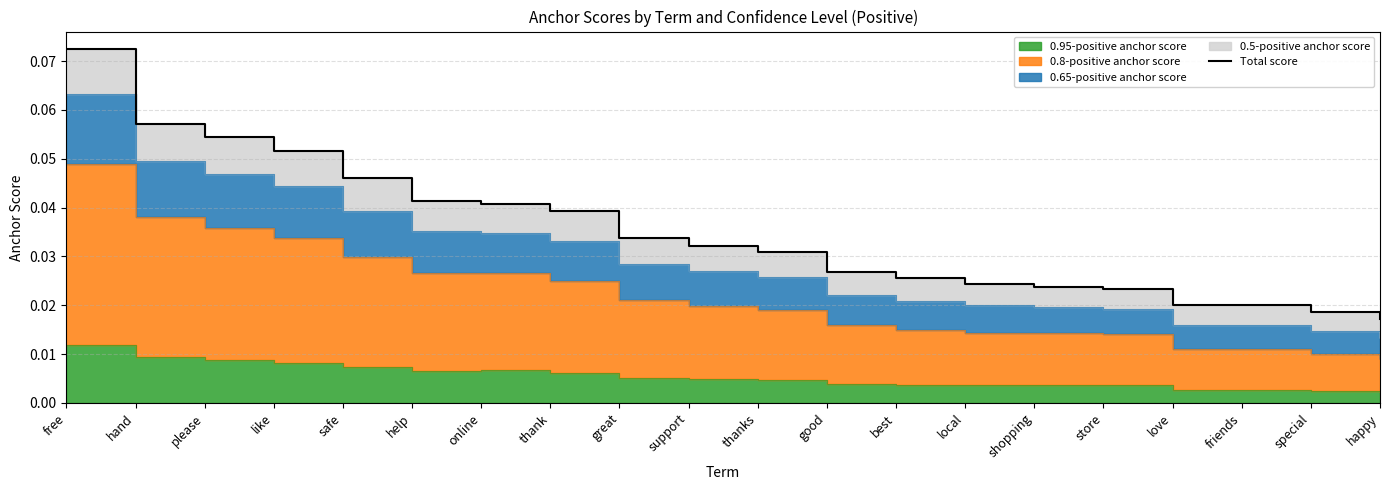

Does the chart have visible grid lines?

Yes